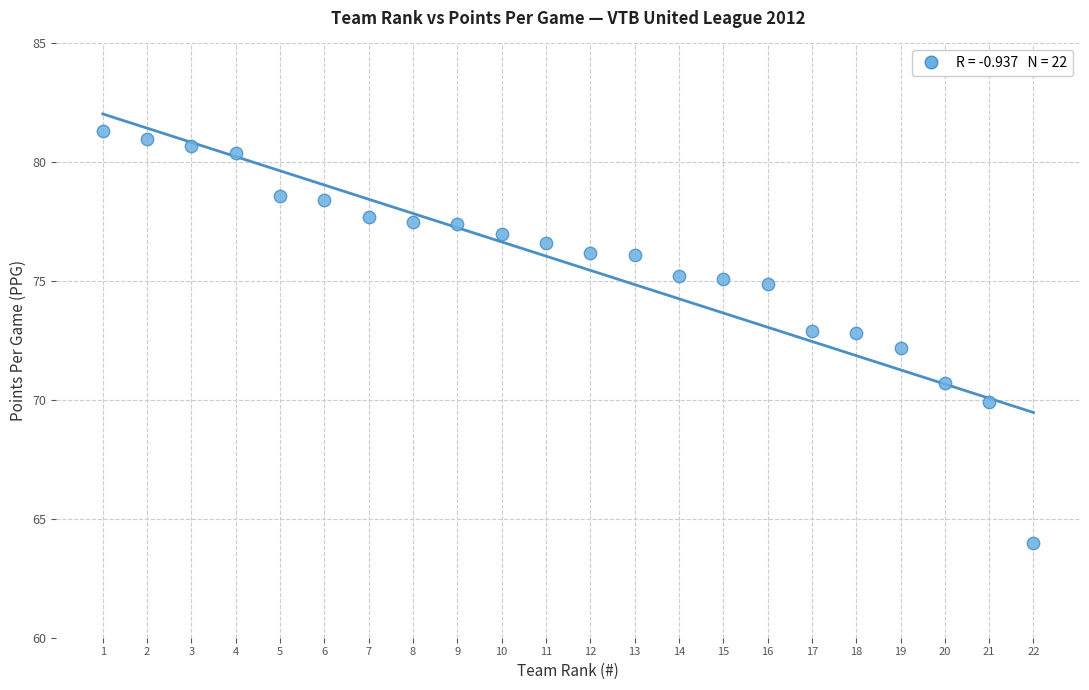

What is the range of X values (max minus min)?

21.0